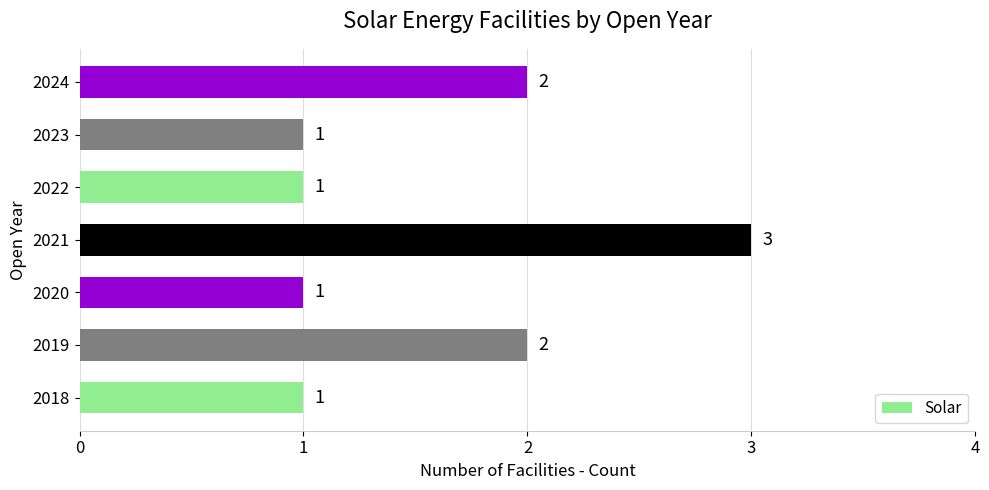

How many data points does each series have?

7